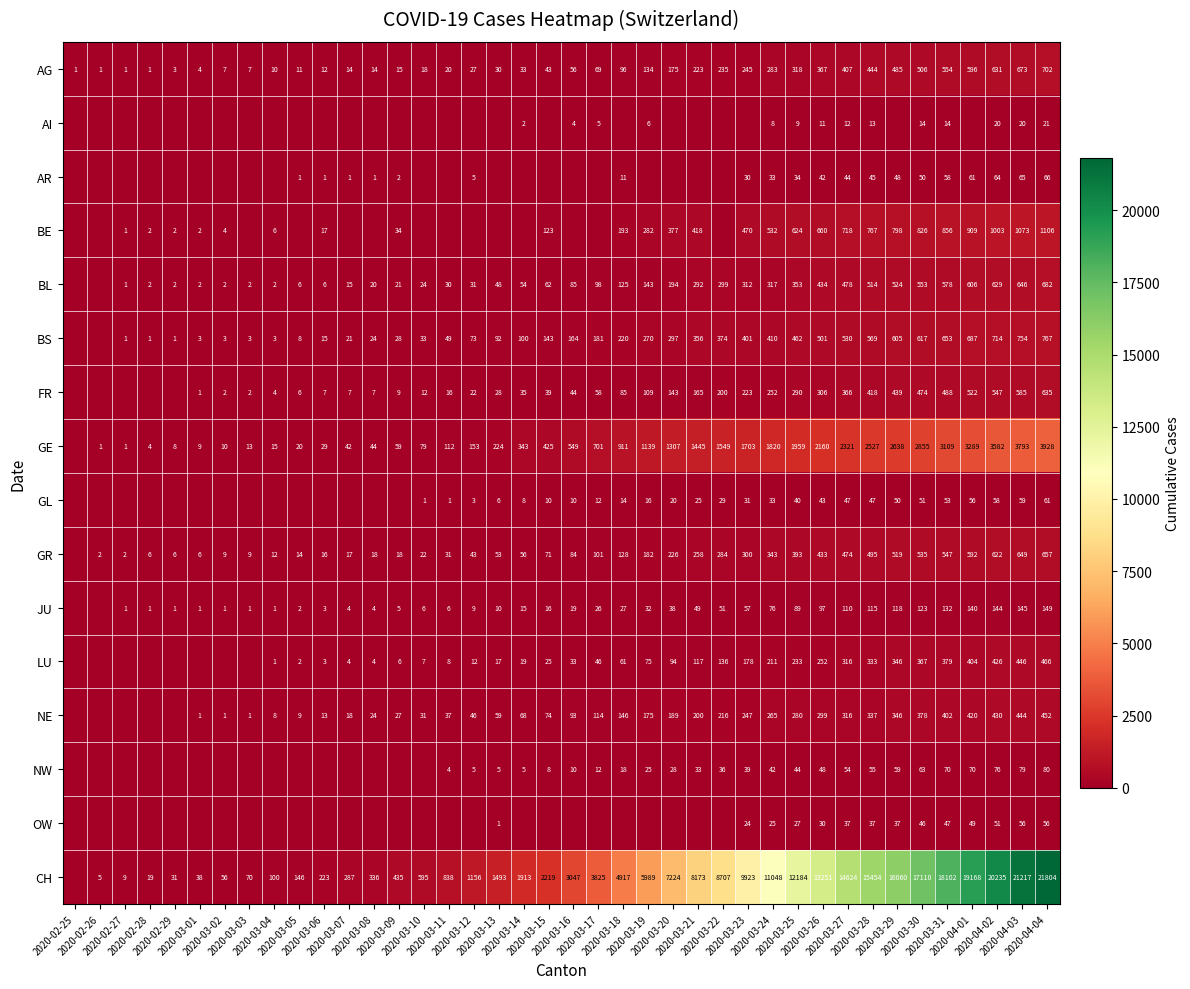

What is the average value of the AG series?

187